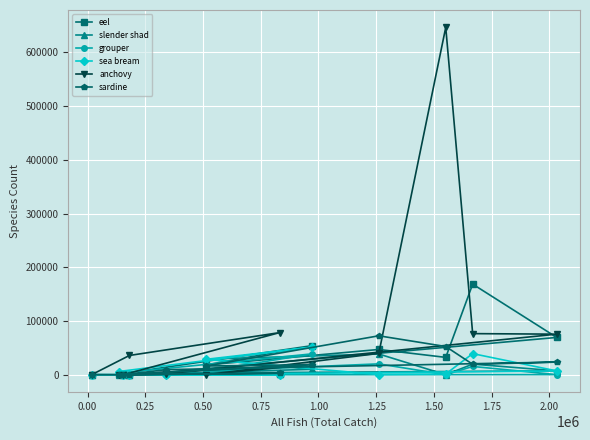

True or false: anchovy and slender shad intersect in this chart.

True